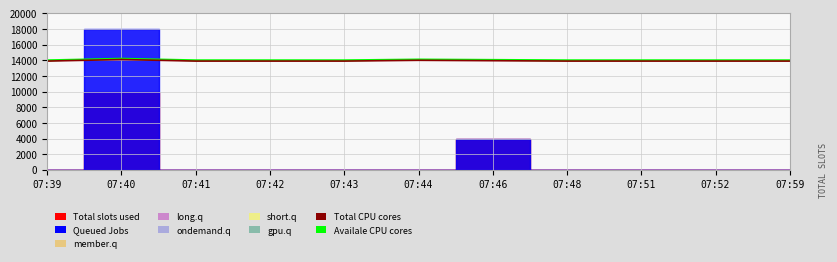

How many categories are shown in the chart?

11